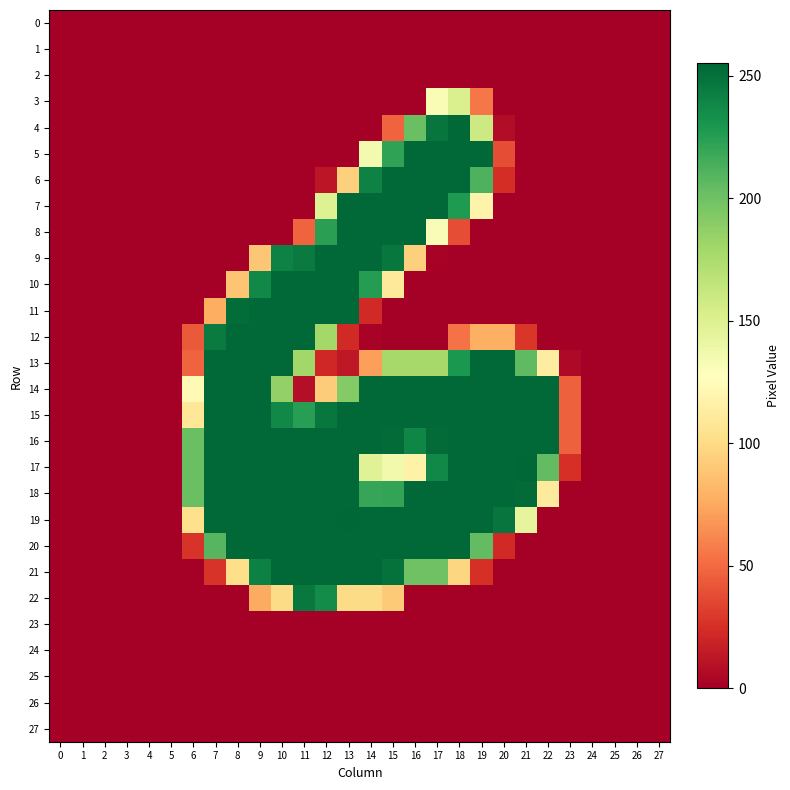

What is the difference between the highest and lowest values at 8?

254